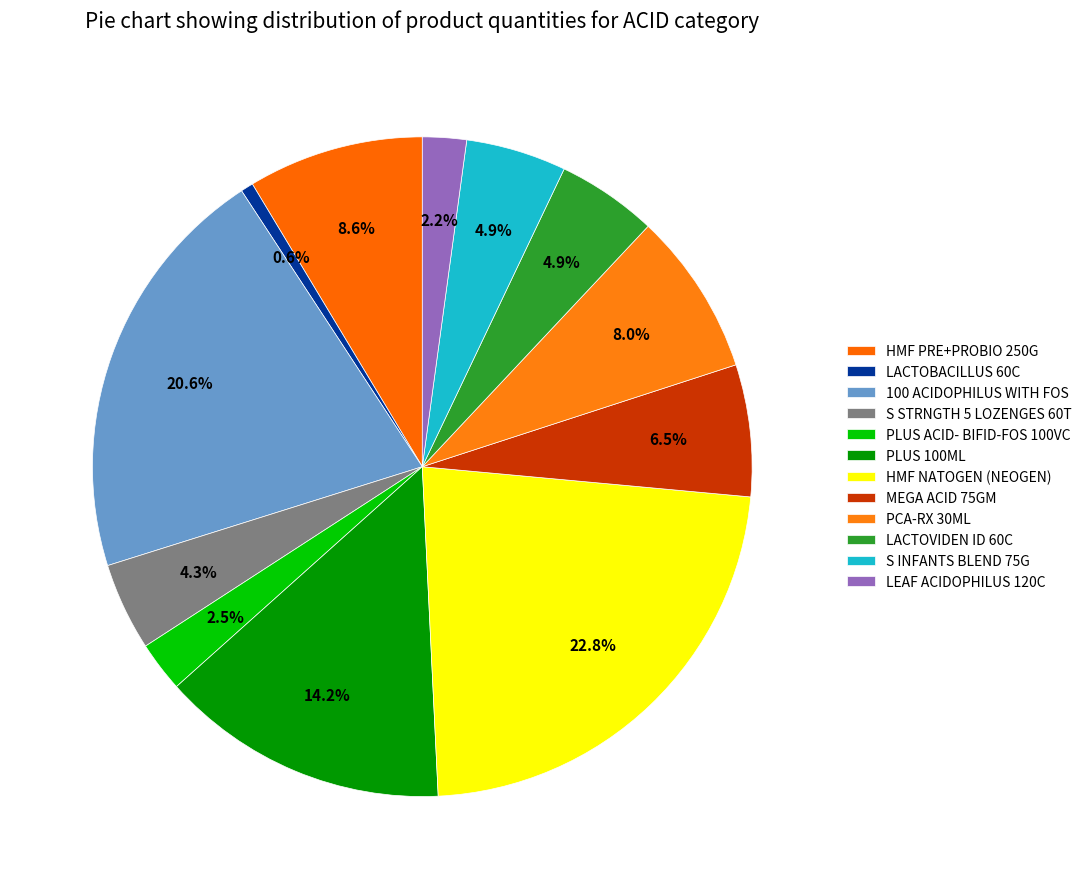

To the nearest percent, what is the combined percentage of PLUS ACID- BIFID-FOS 100VC and PLUS 100ML?

17%